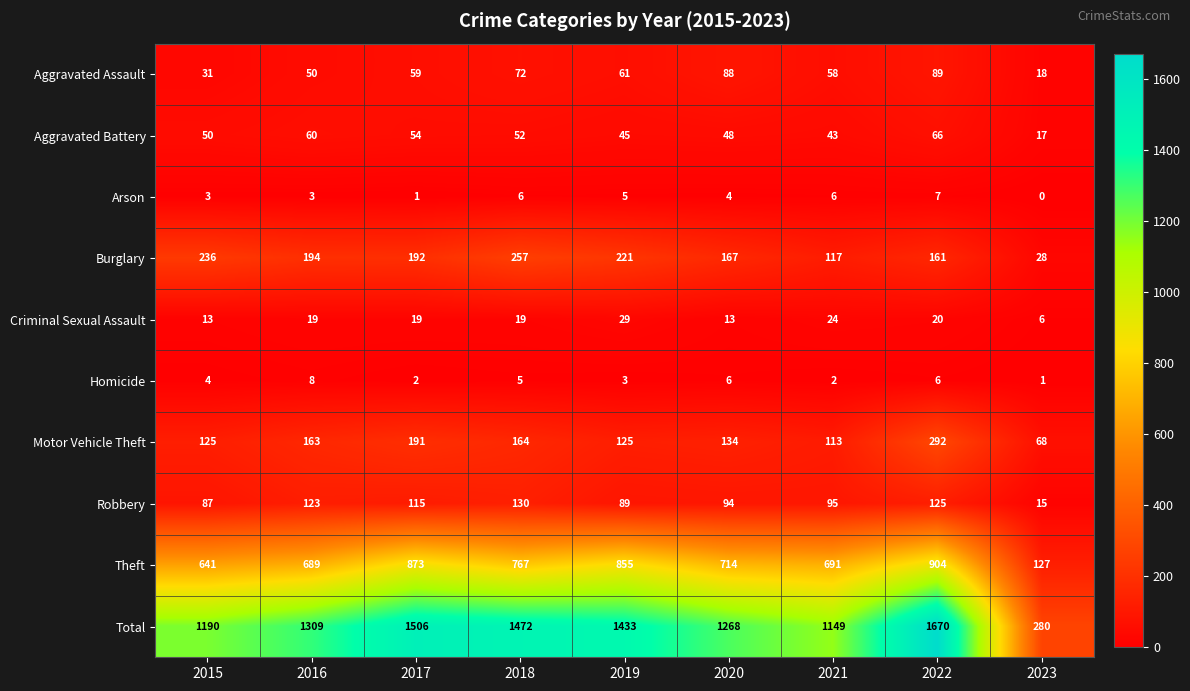

At how many categories does at least one series exceed 1170?

7